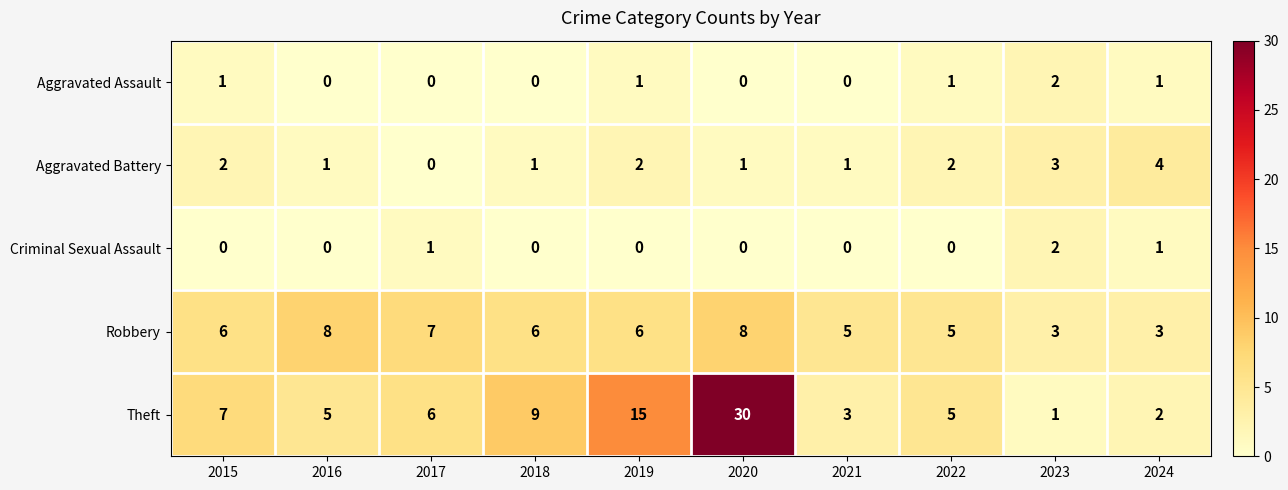

Count the Criminal Sexual Assault values in the range 0 to 1.

9